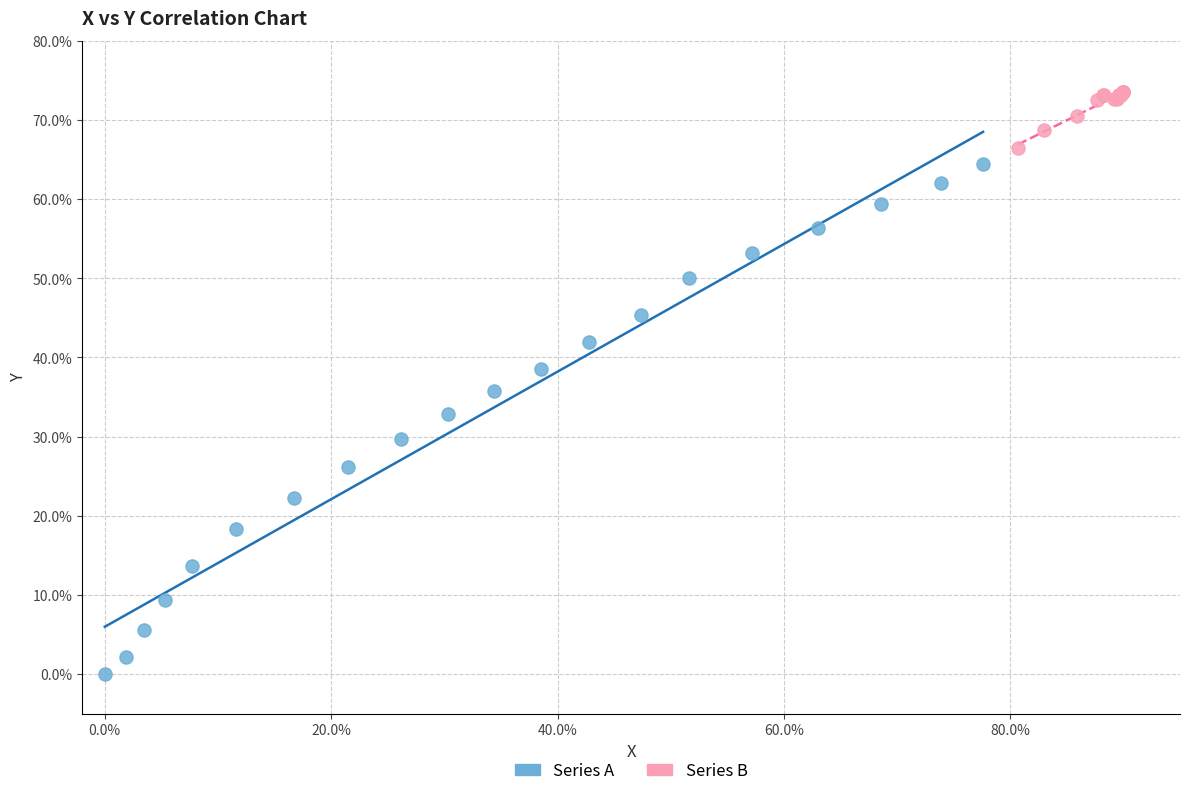

What are all the series names shown in the legend?

Series A, Series B